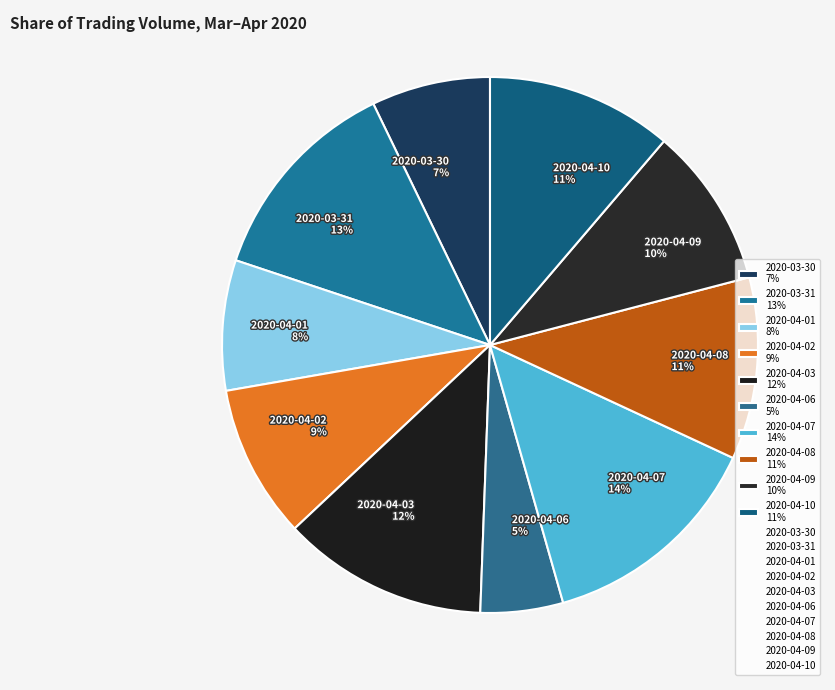

To the nearest percent, what is the average slice percentage?

10%